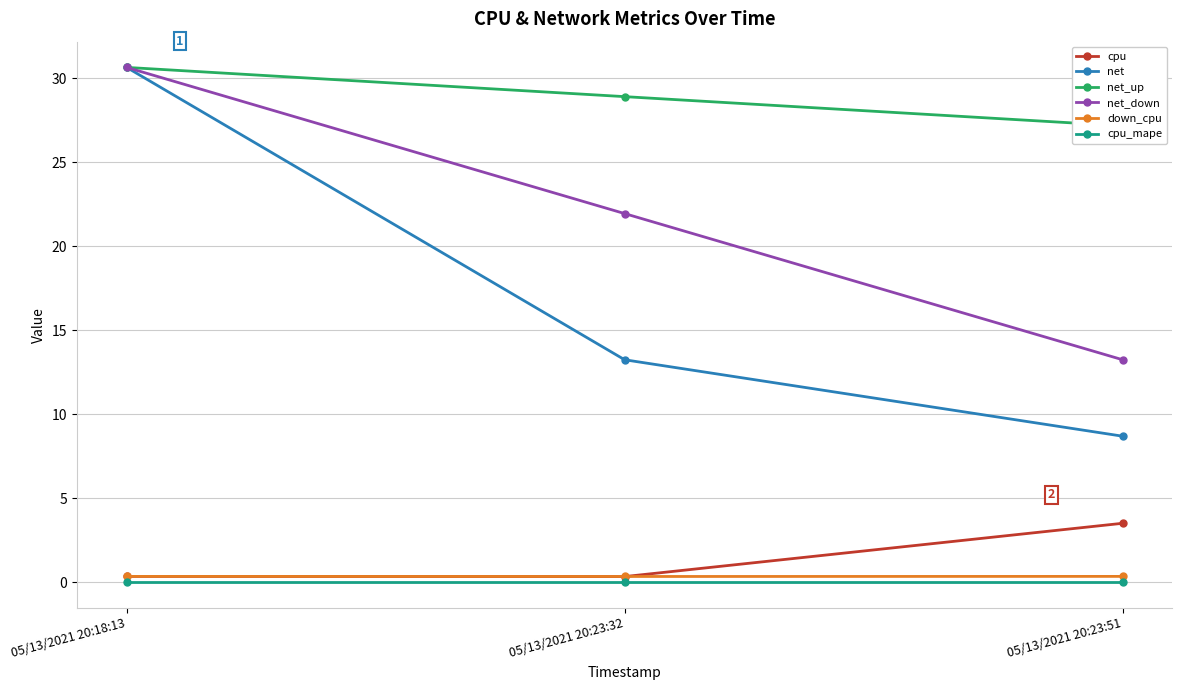

Which series has the largest total across all categories?

net_up